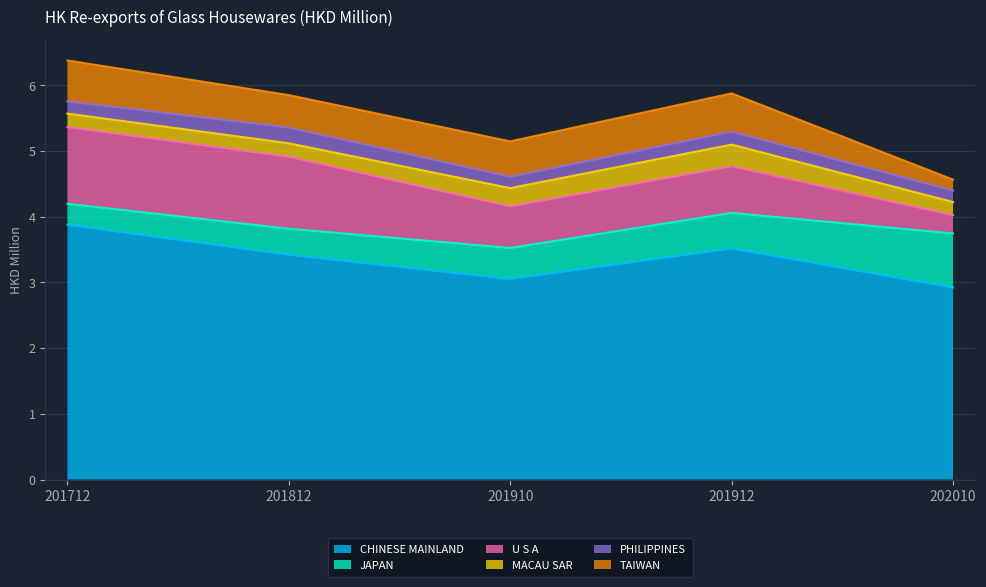

Does the chart have visible grid lines?

Yes